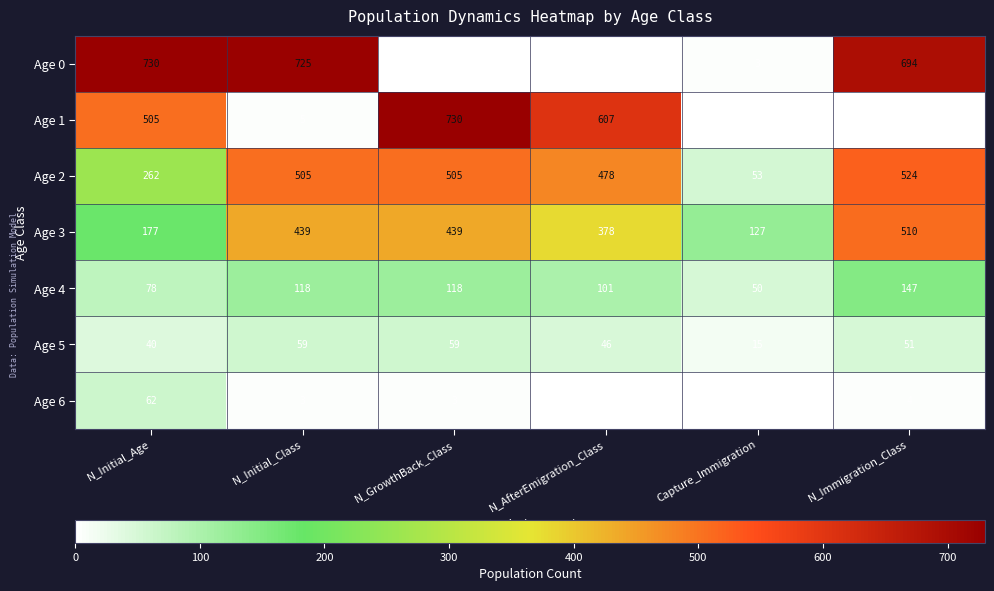

The value of Age 5 at Capture_Immigration is 15. True or false?

True